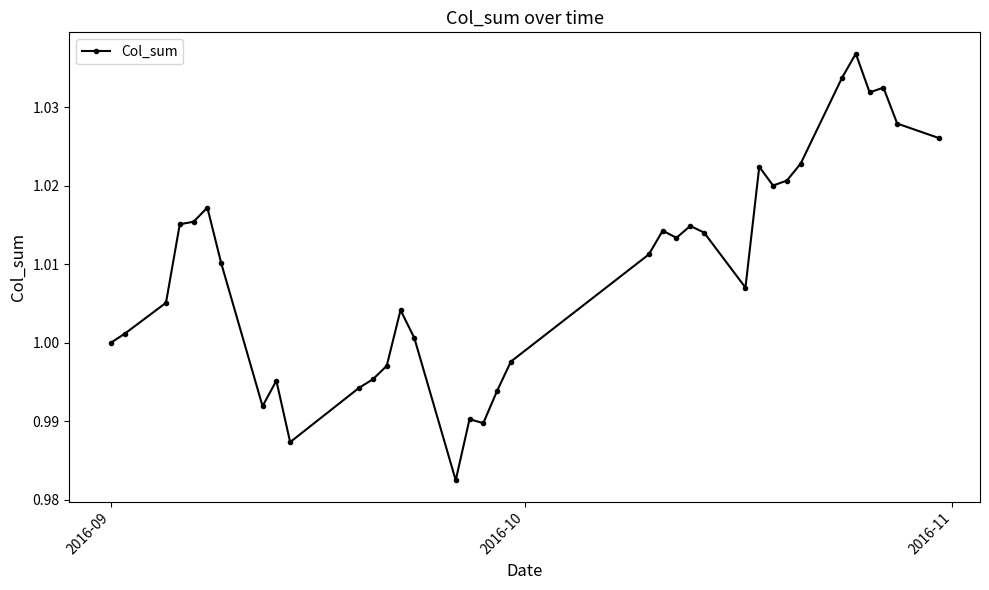

True or false: there are more than 1 points higher than both neighbors.

True